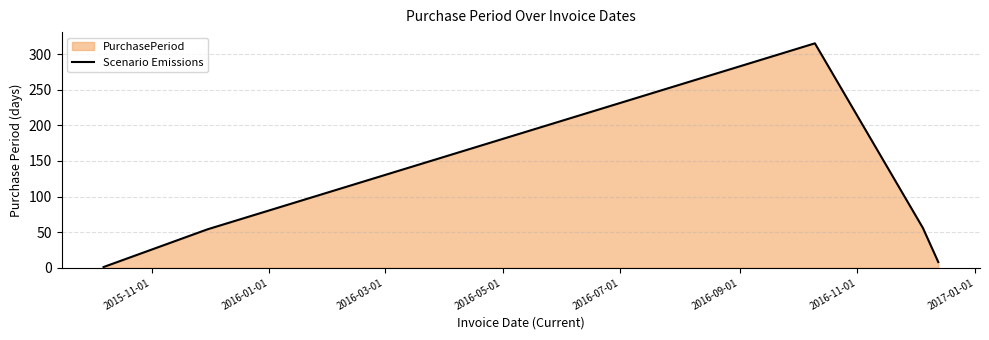

What is the difference between the maximum and second lowest values?

307